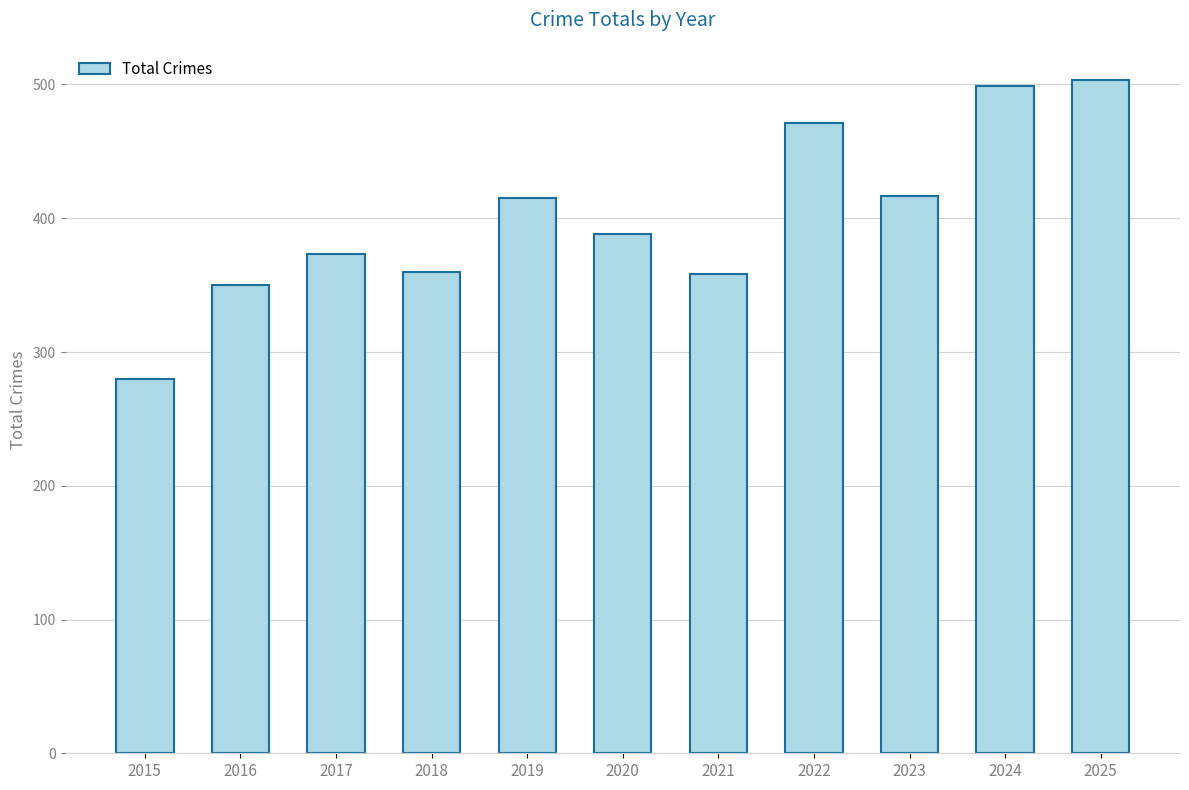

What is the difference between the second highest and minimum values?

219